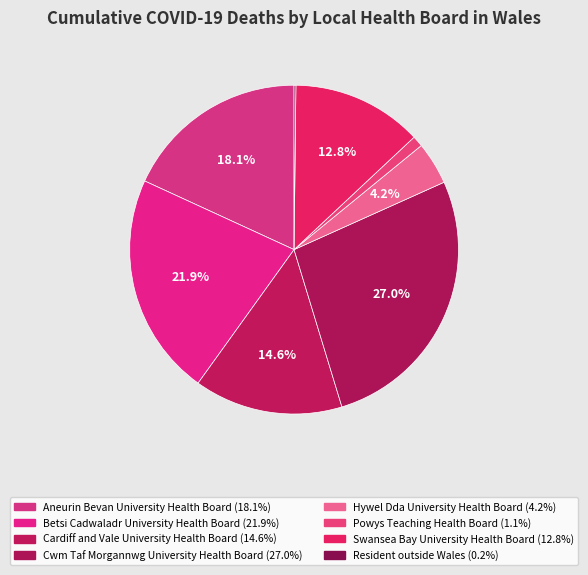

To the nearest percent, what is the average slice percentage?

12%